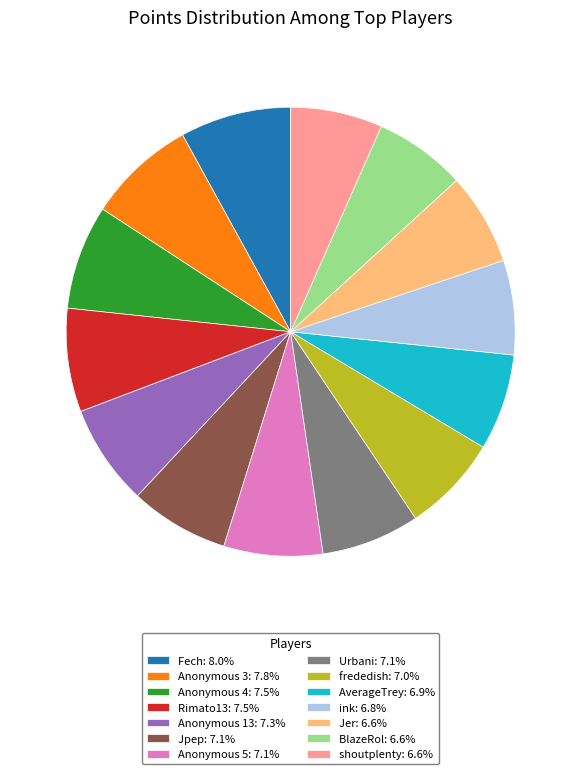

True or false: Jer accounts for 7% of the total.

True